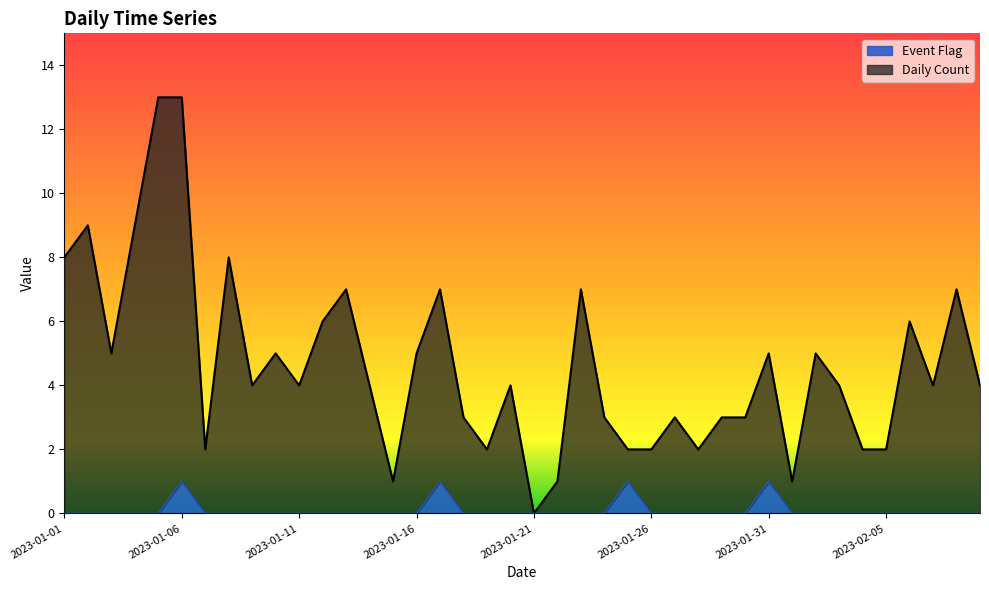

Where does the Daily Count series first go above 4?

2023-01-01